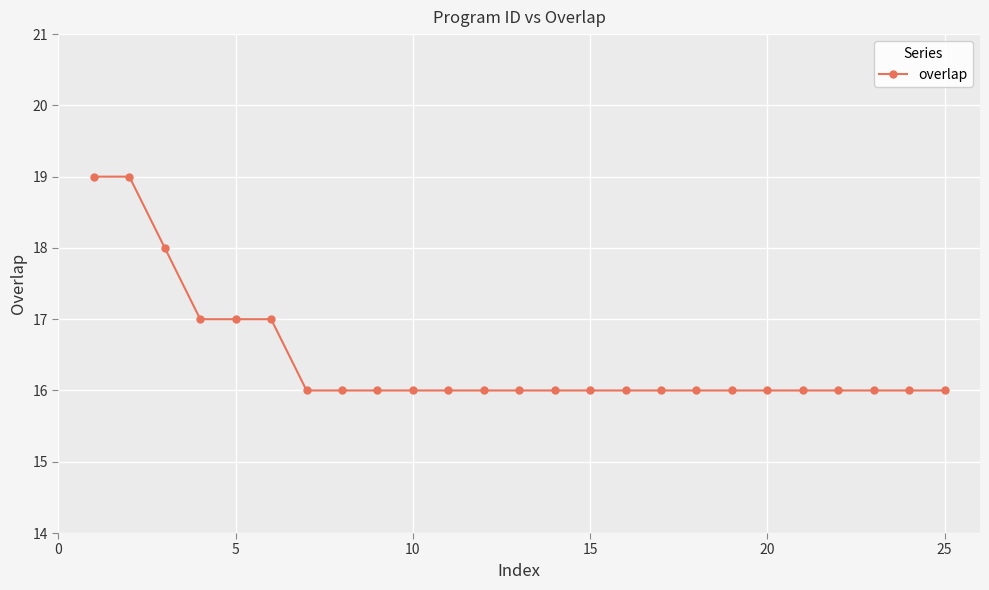

What is the value of the 20th point from the left?

16